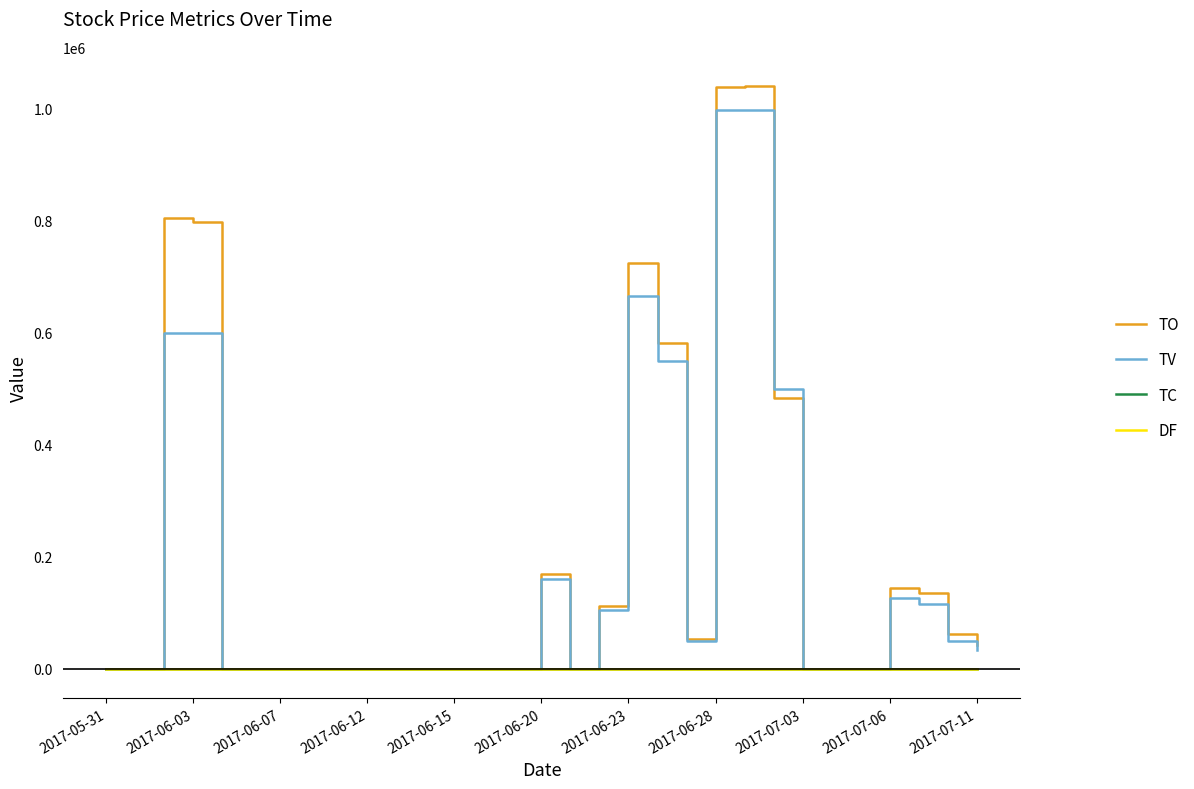

Which series has the widest spread of values?

TO